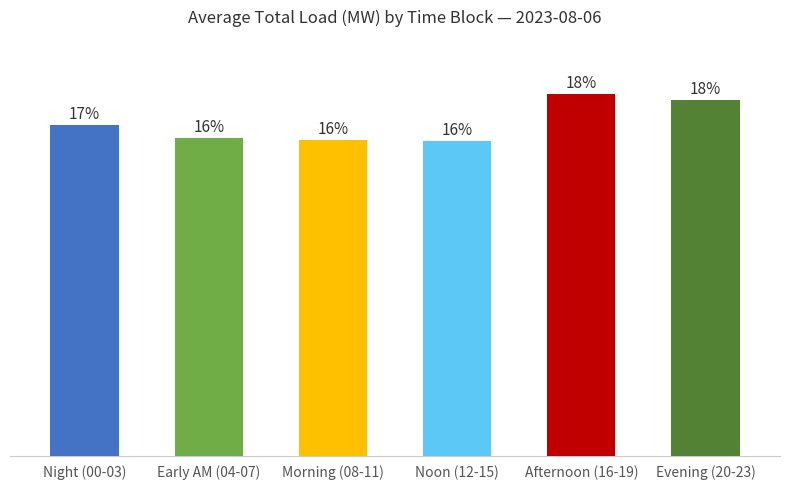

Which has a higher value, Noon (12-15) or Afternoon (16-19)?

Afternoon (16-19)